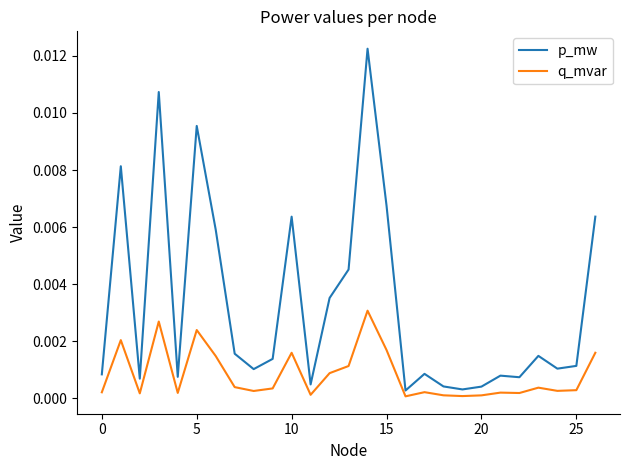

What are all the series names shown in the legend?

p_mw, q_mvar